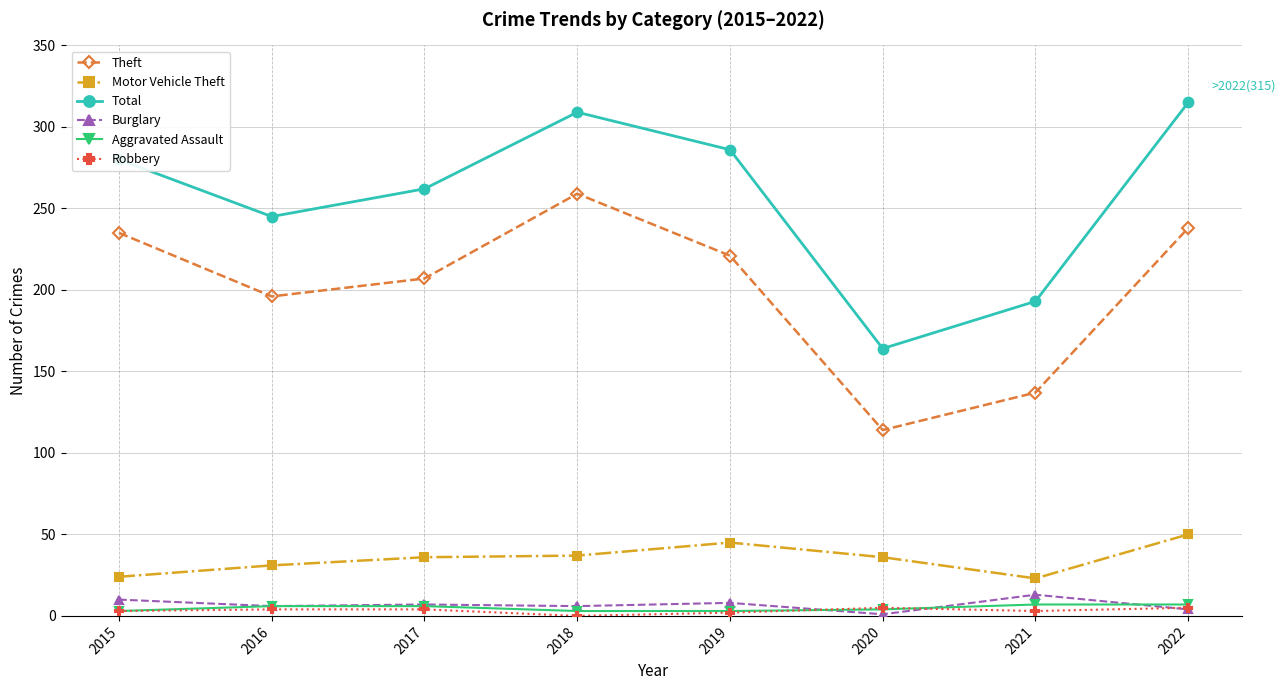

In Total, how many points are lower than both neighbors (excluding endpoints)?

2